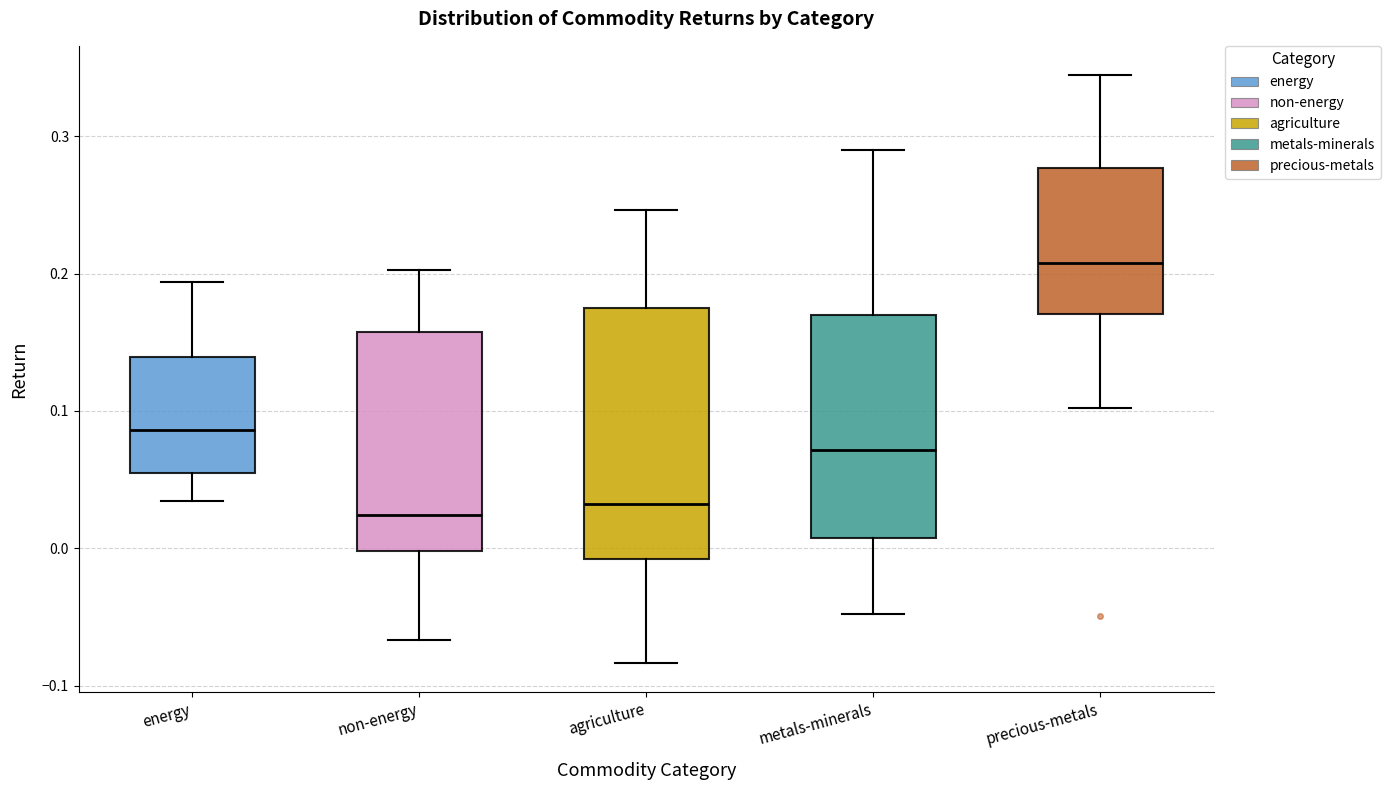

Which box has the highest median line?

precious-metals